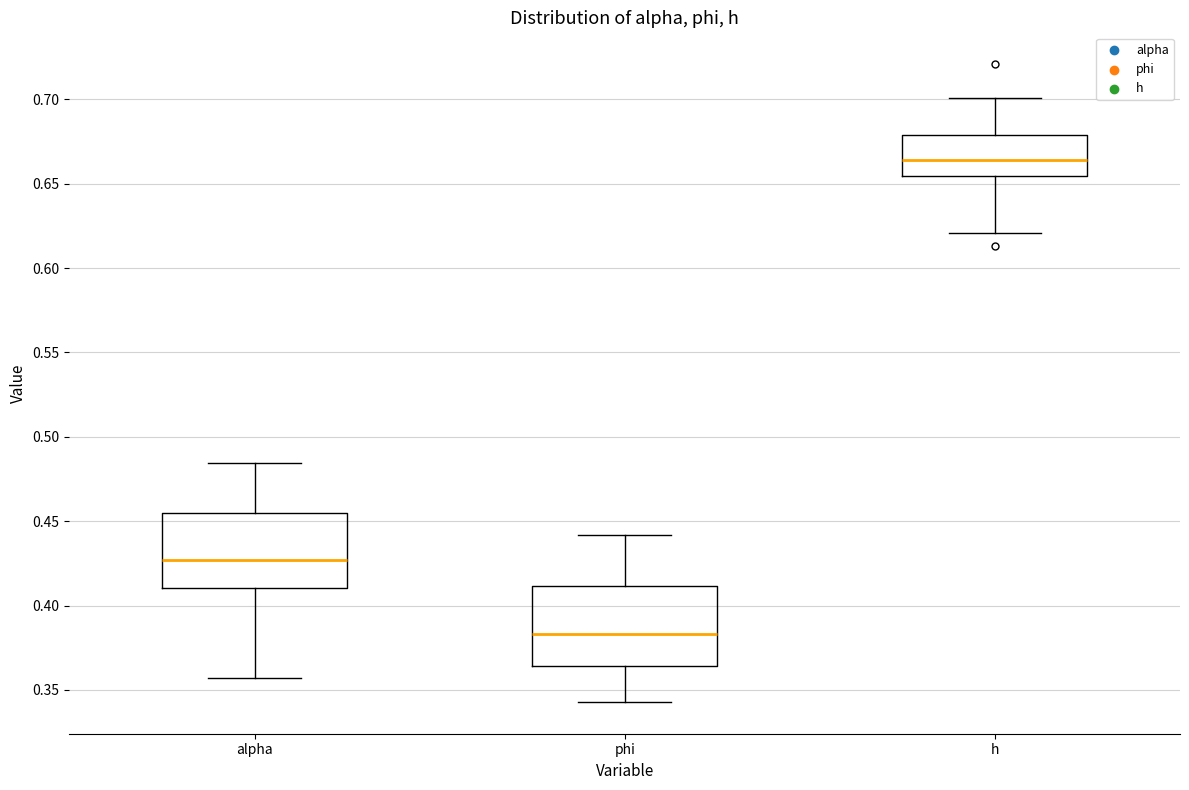

Which box's median line is the highest?

h